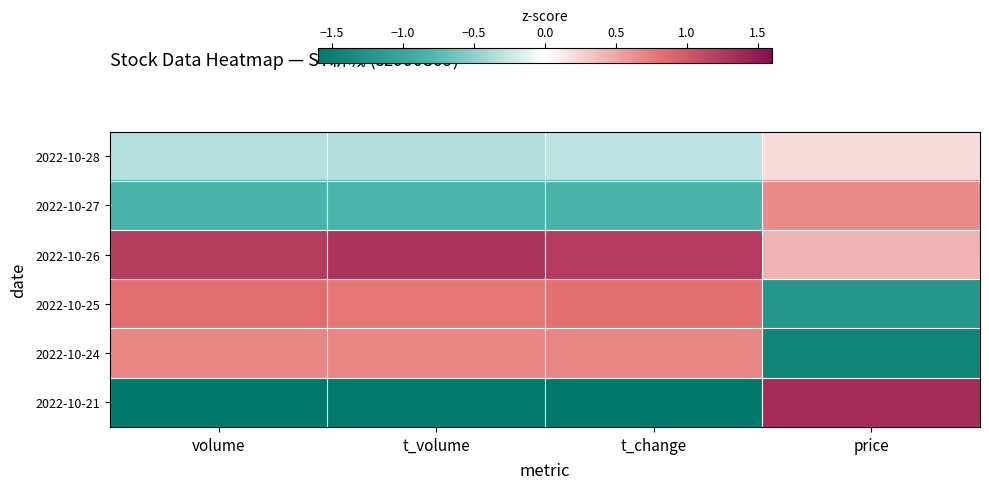

At how many categories does at least one series exceed 0?

4